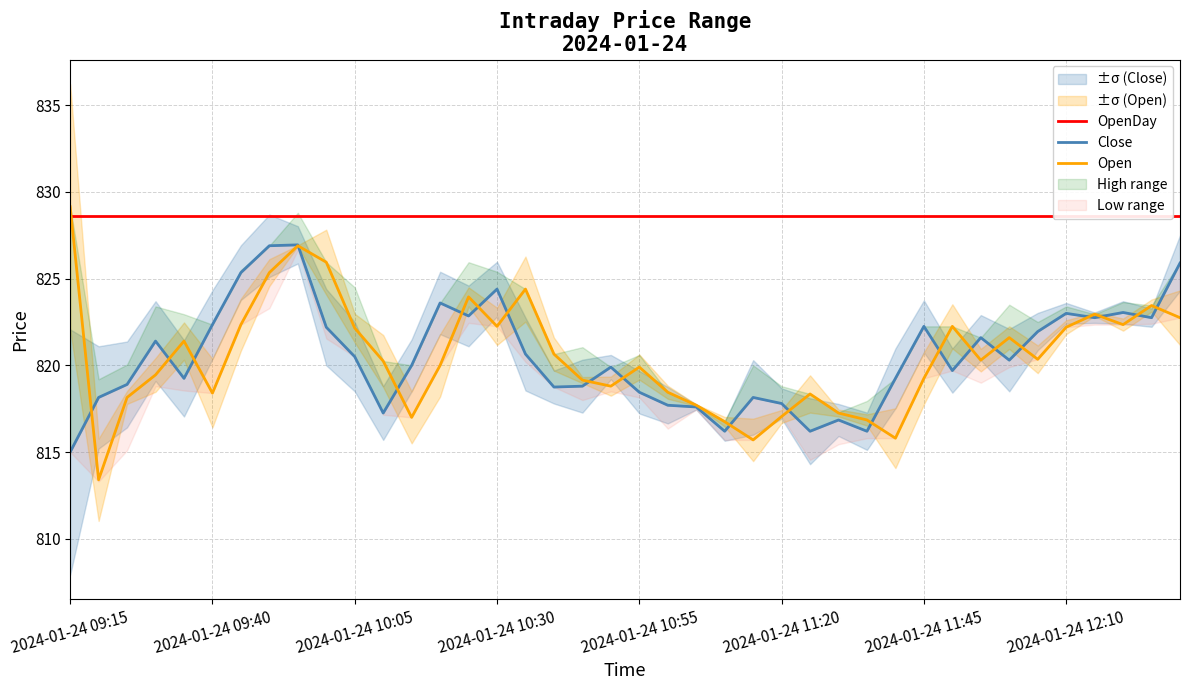

What position from the left is 34?

35